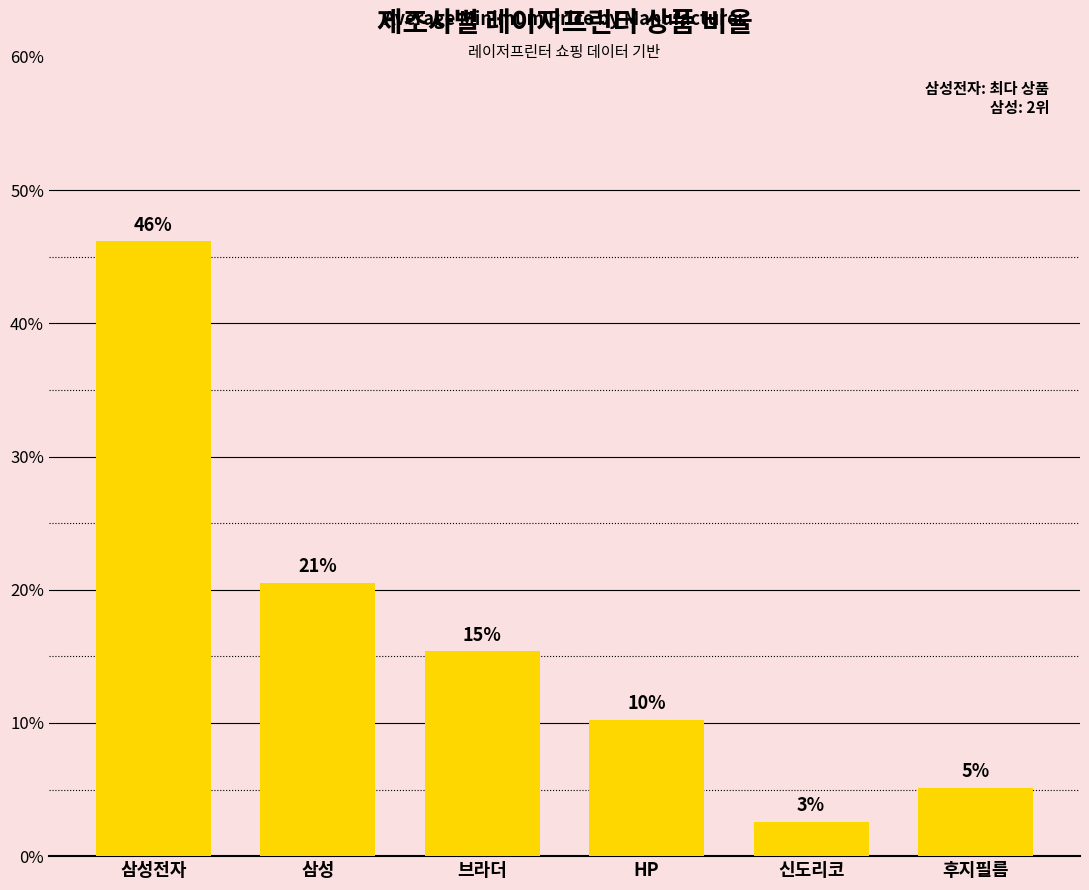

Are the bars grouped side by side (vs. stacked)?

No